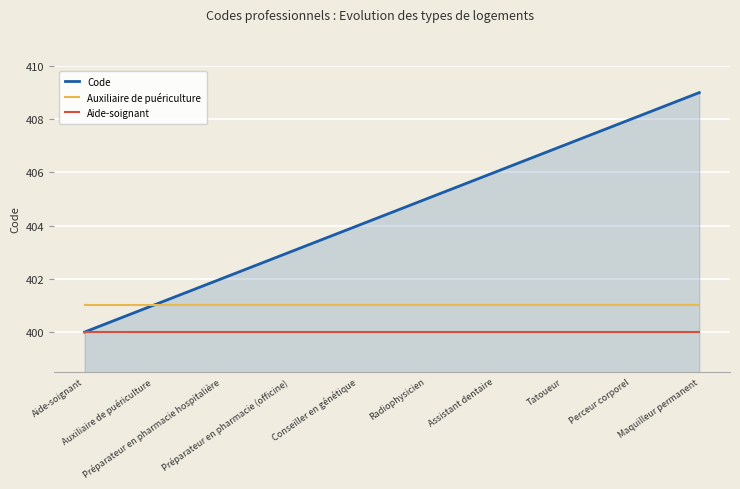

Reading left to right, extract all data points from this chart.

Code: Aide-soignant=400	Auxiliaire de puériculture=401	Préparateur en pharmacie hospitalière=402	Préparateur en pharmacie (officine)=403	Conseiller en génétique=404	Radiophysicien=405	Assistant dentaire=406	Tatoueur=407	Perceur corporel=408	Maquilleur permanent=409
Auxiliaire de puériculture: Aide-soignant=401	Auxiliaire de puériculture=401	Préparateur en pharmacie hospitalière=401	Préparateur en pharmacie (officine)=401	Conseiller en génétique=401	Radiophysicien=401	Assistant dentaire=401	Tatoueur=401	Perceur corporel=401	Maquilleur permanent=401
Aide-soignant: Aide-soignant=400	Auxiliaire de puériculture=400	Préparateur en pharmacie hospitalière=400	Préparateur en pharmacie (officine)=400	Conseiller en génétique=400	Radiophysicien=400	Assistant dentaire=400	Tatoueur=400	Perceur corporel=400	Maquilleur permanent=400